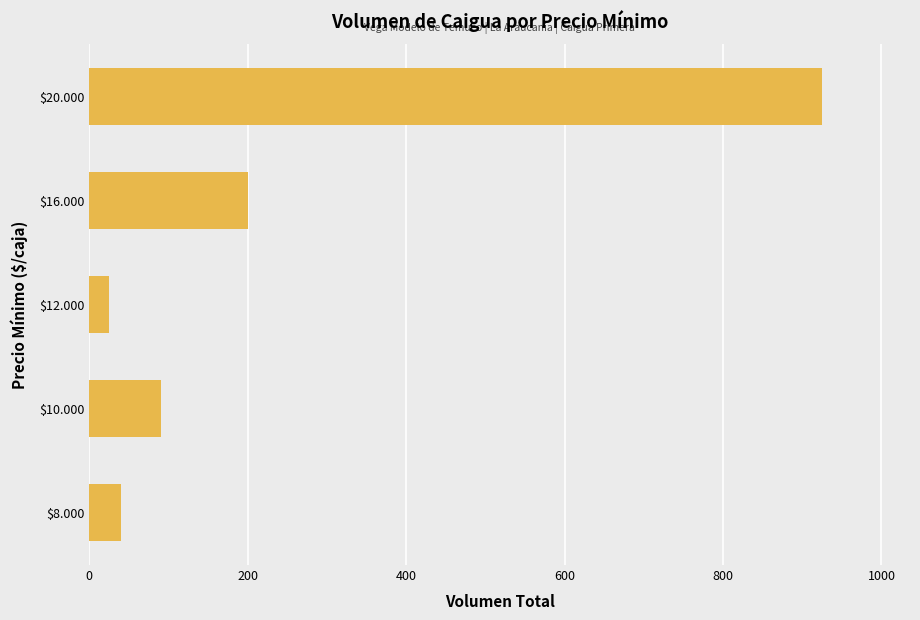

The value at $20.000 is 1426. True or false?

False